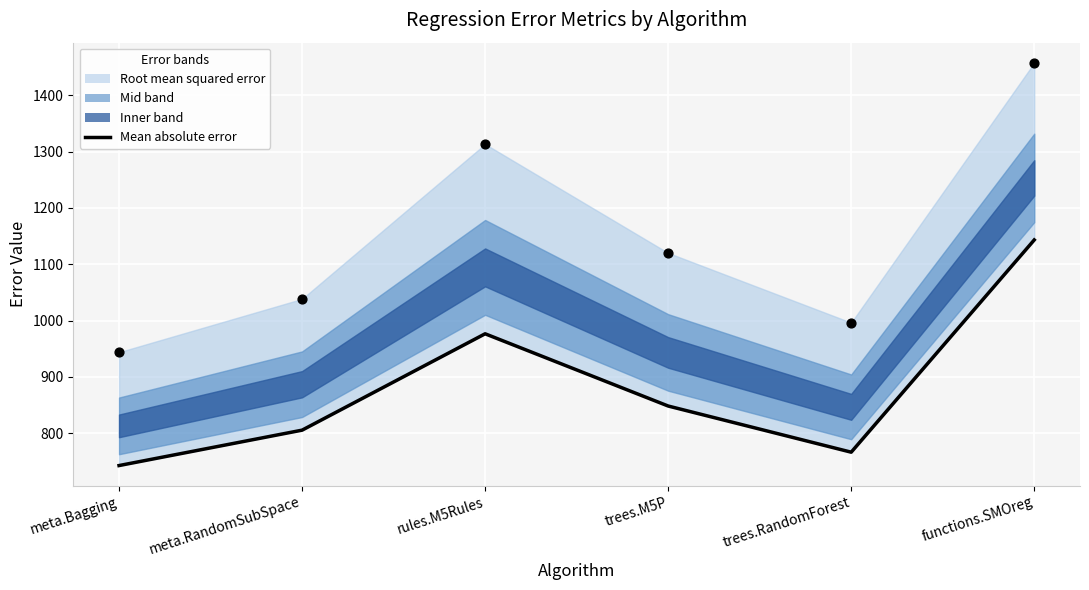

What is the ratio of the value at meta.RandomSubSpace to the value at trees.M5P?

0.9